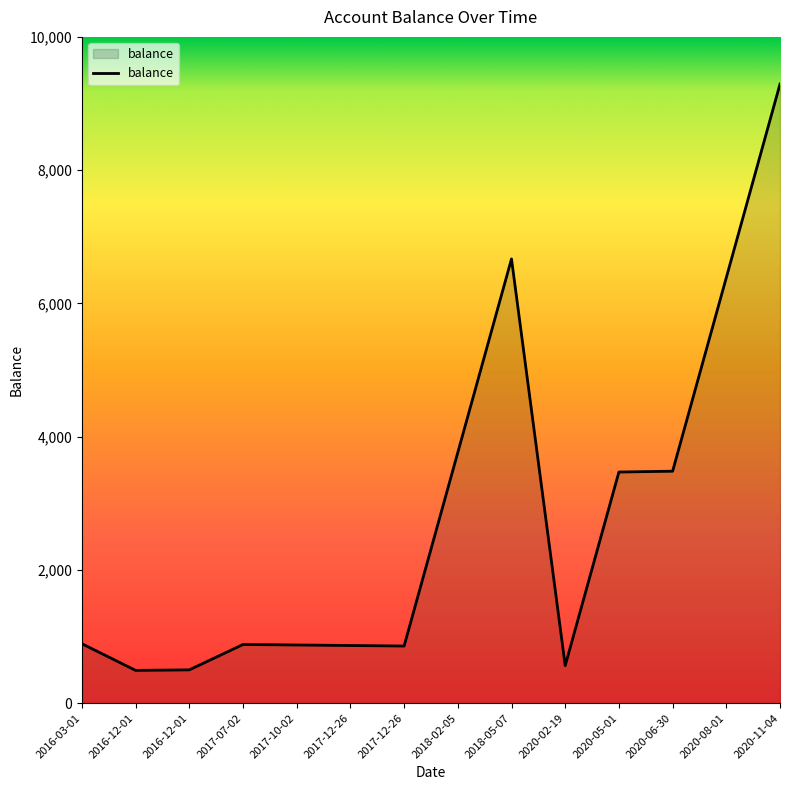

Rank the categories by value from lowest to highest.

2016-12-01, 2016-12-01, 2020-02-19, 2017-12-26, 2017-12-26, 2017-10-02, 2017-07-02, 2016-03-01, 2020-05-01, 2020-06-30, 2018-02-05, 2020-08-01, 2018-05-07, 2020-11-04